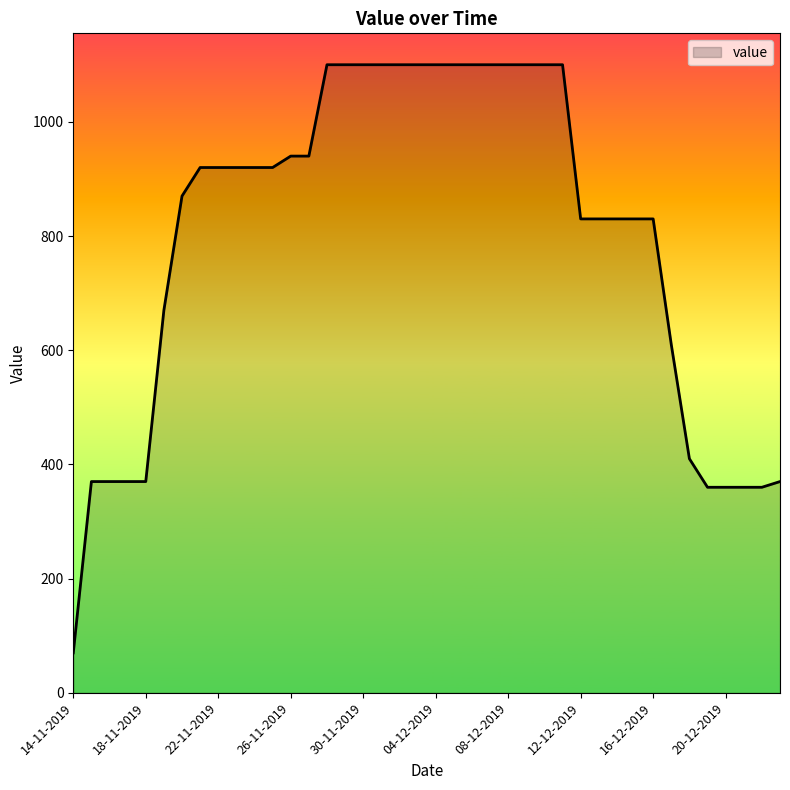

What is the maximum value shown in the chart?

1100